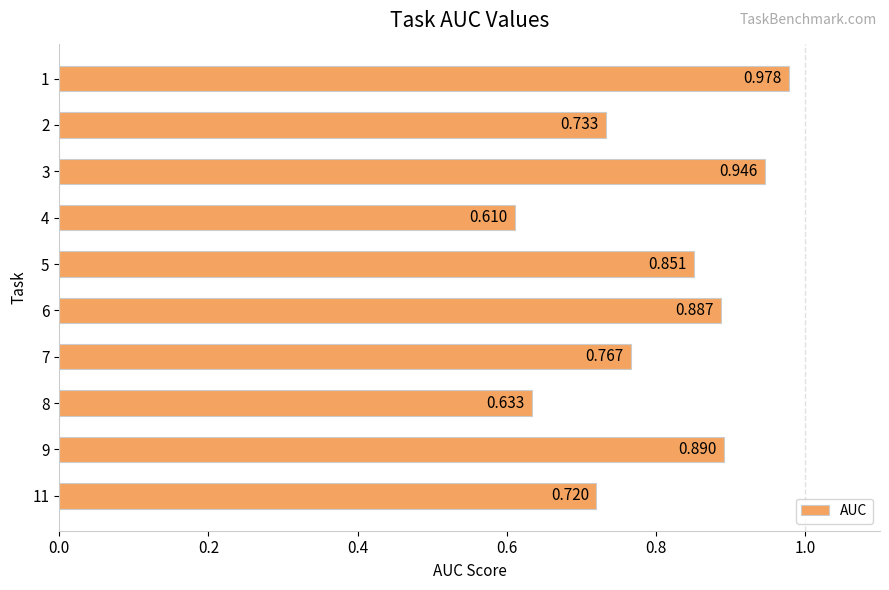

Count the number of data series in this chart.

1